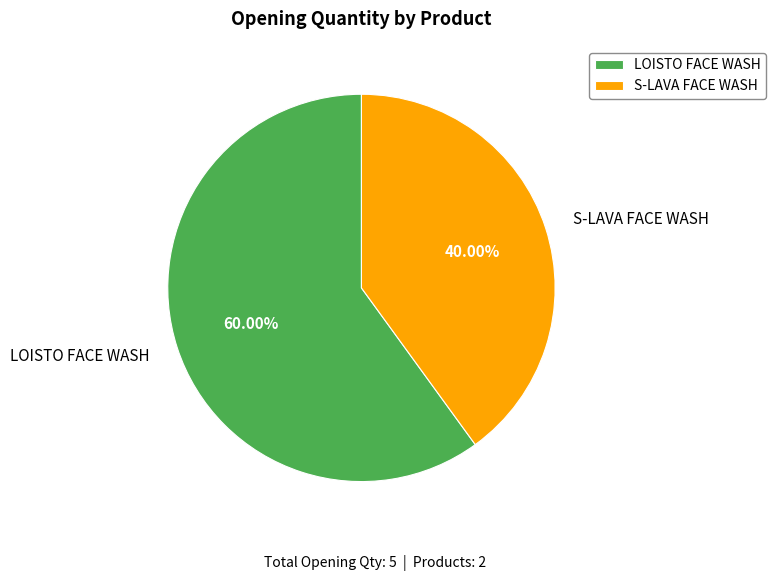

How many segments does this pie chart have?

2